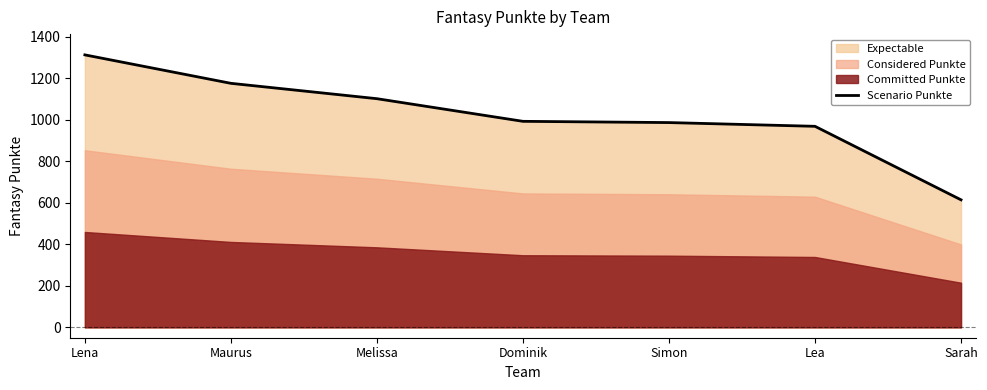

Reading right to left, list all the values displayed in this chart.

Sarah=614	Lea=968	Simon=986	Dominik=992	Melissa=1101	Maurus=1175	Lena=1312